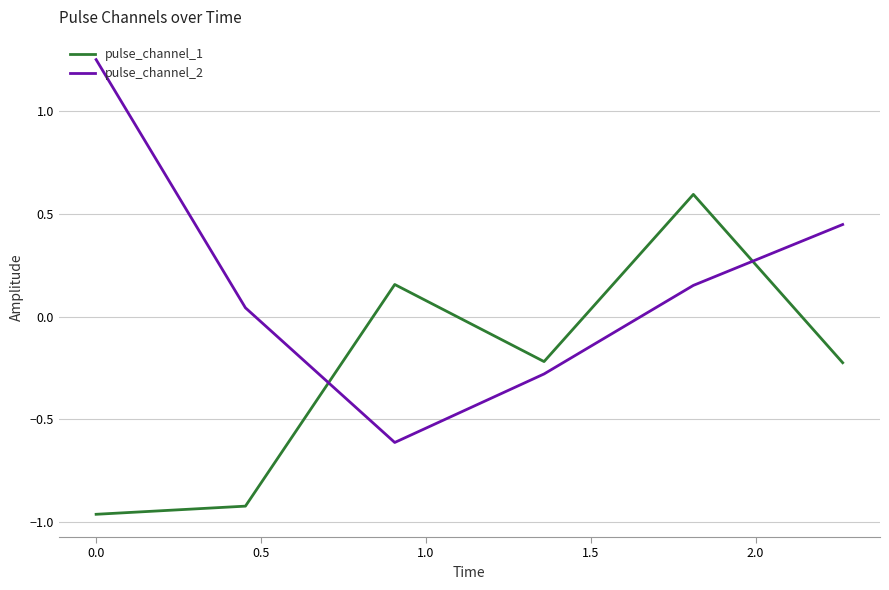

What is the difference between the second highest and minimum values in the pulse_channel_1 series?

1.1